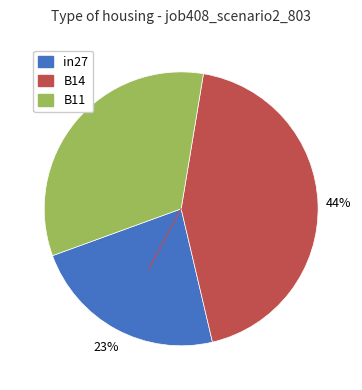

To the nearest percent, what portion does in27 represent?

23%